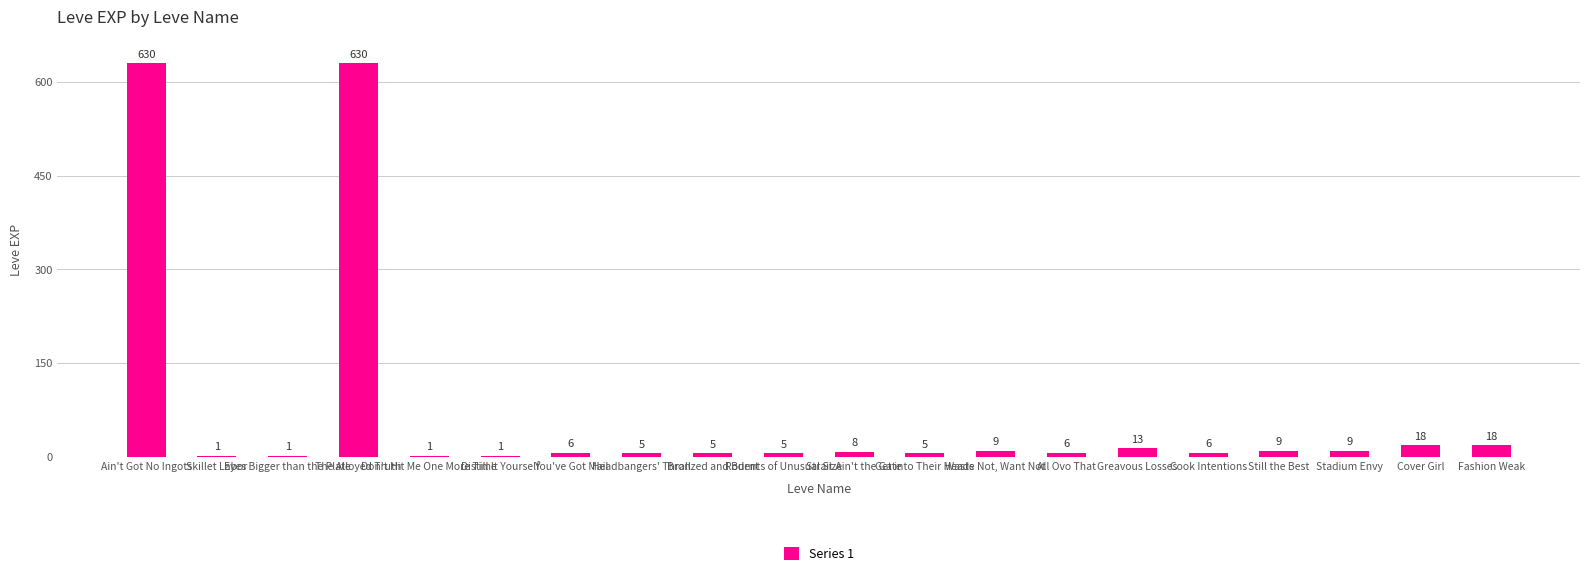

What is the greatest value displayed?

630